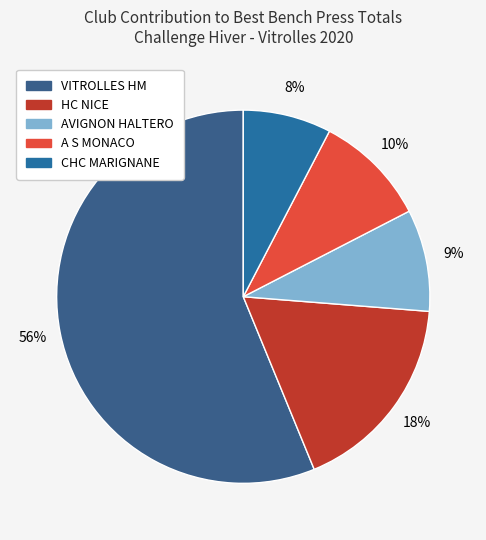

How many slices are in this pie chart?

5